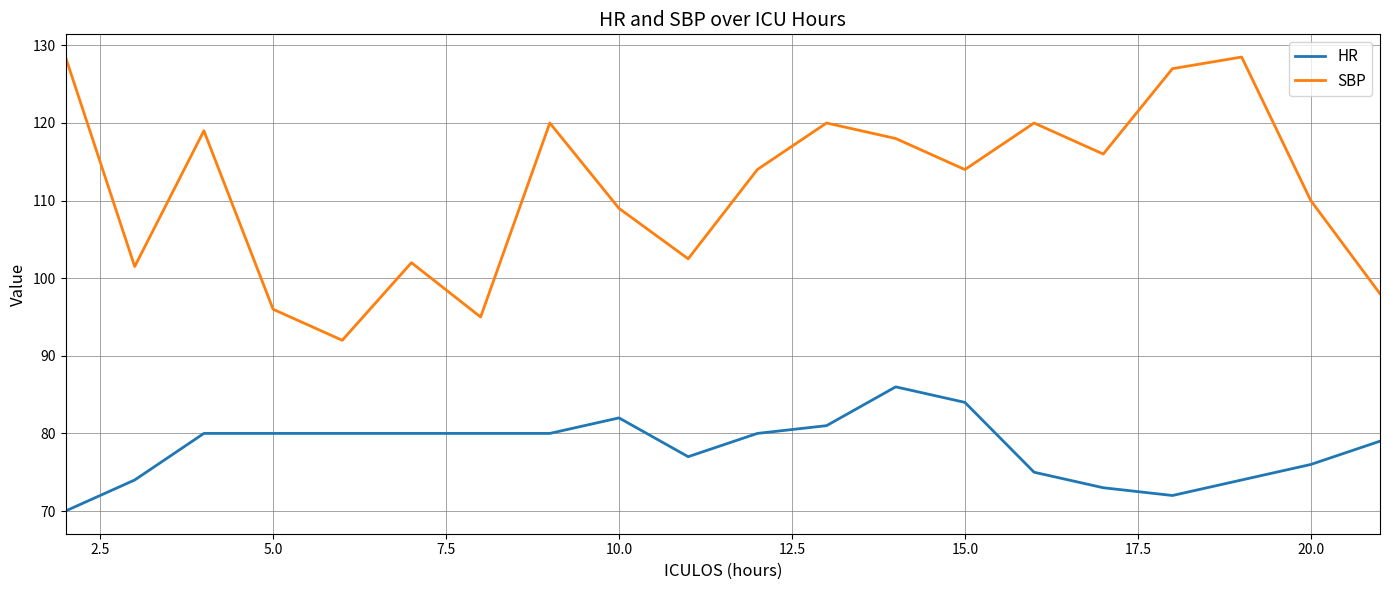

True or false: HR and SBP cross at least once.

False